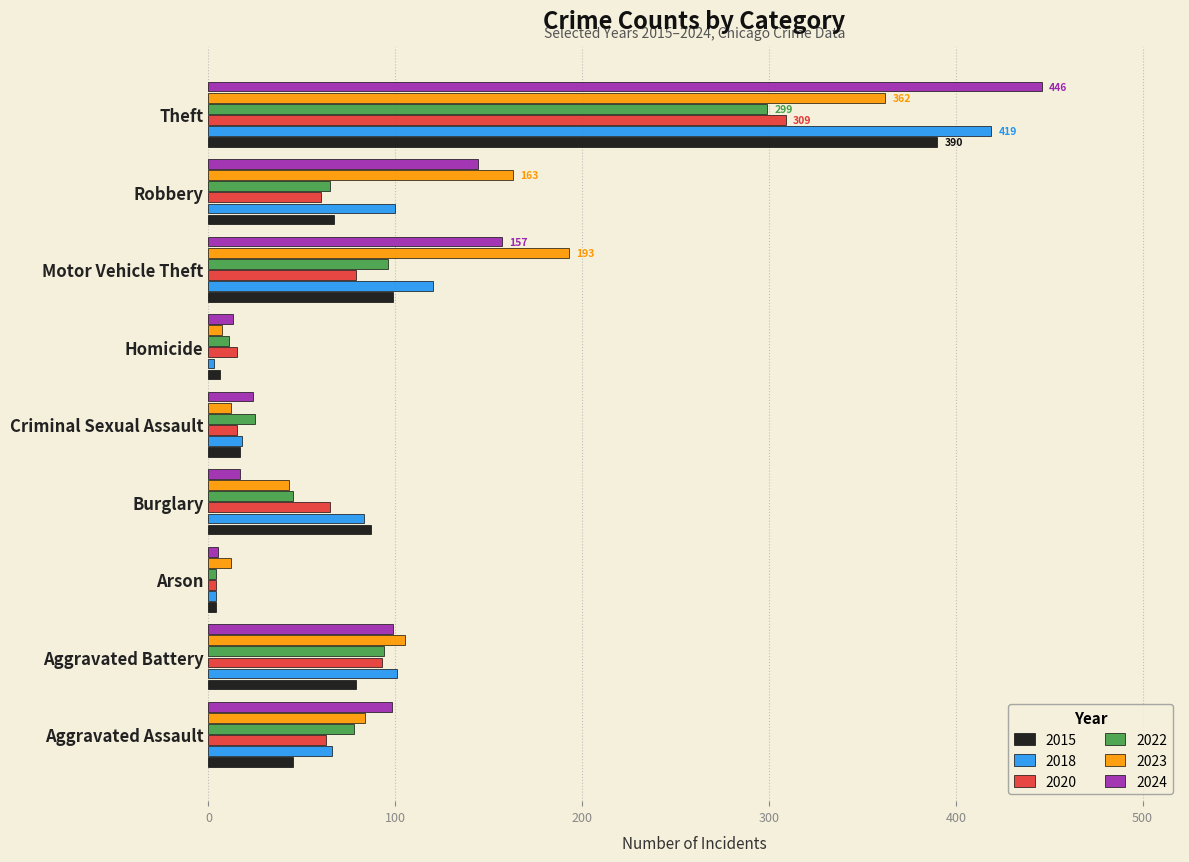

List the series in order of their peak value, highest first.

2024, 2018, 2015, 2023, 2020, 2022